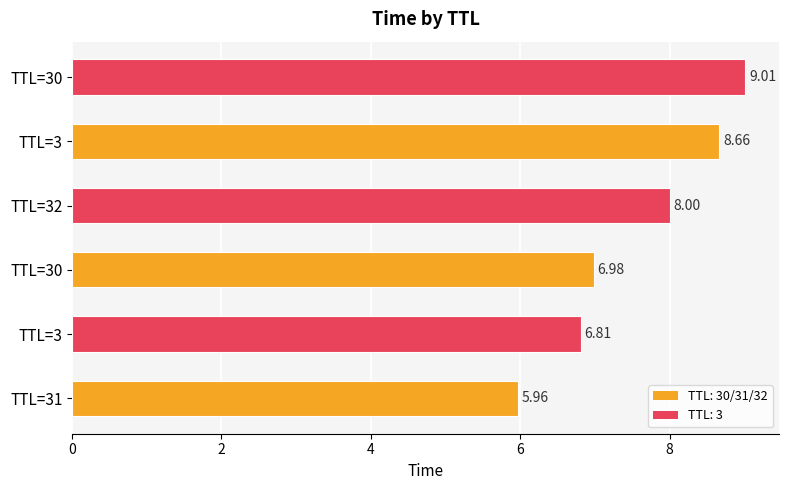

Does the chart contain any negative values?

No